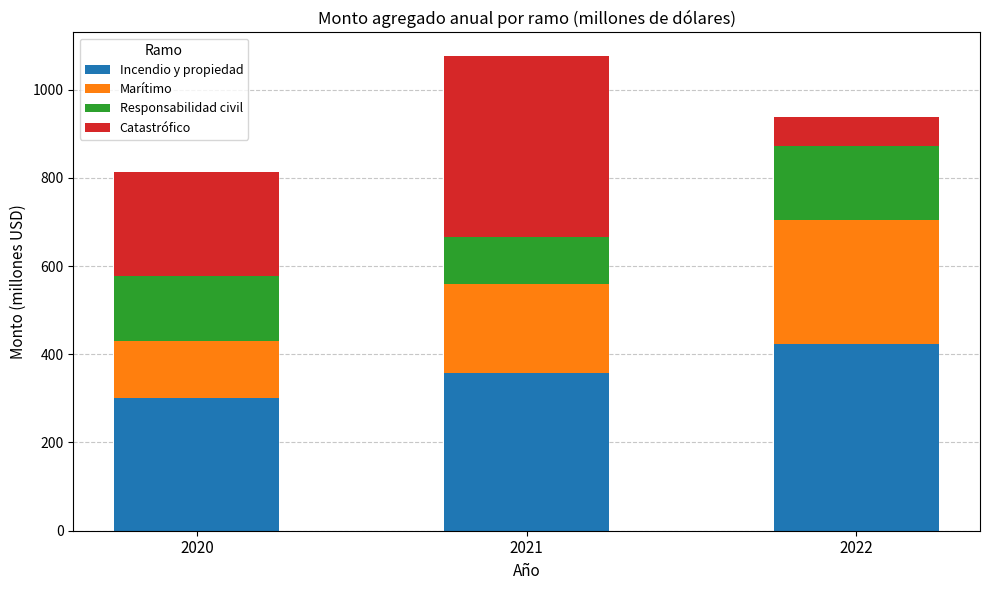

Reading right to left, transcribe the values for Incendio y propiedad.

423.2	358.5	301.9